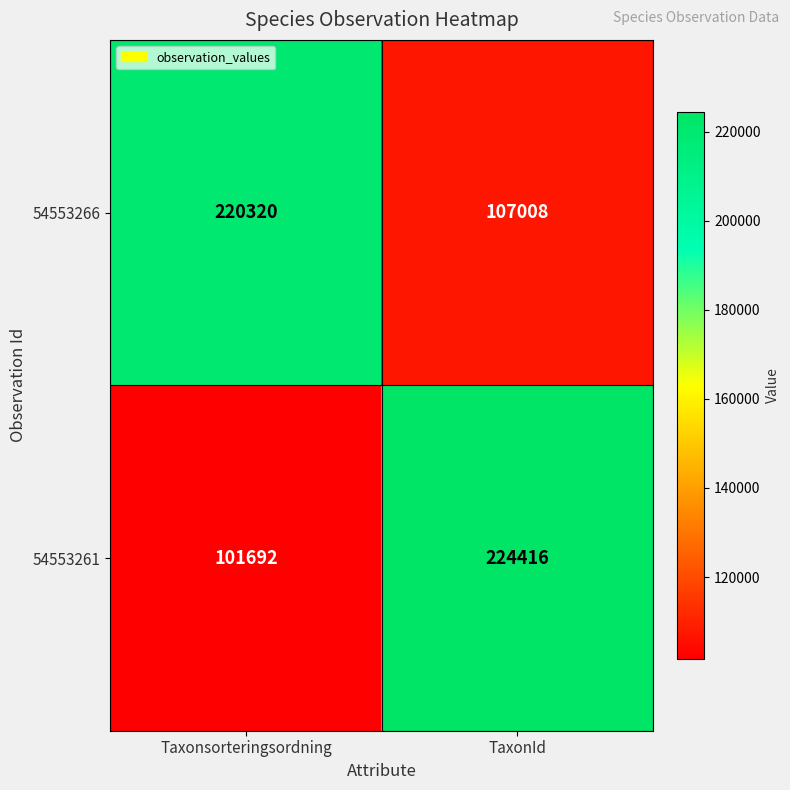

True or false: 54553261 has a value of 101651 at TaxonId.

False